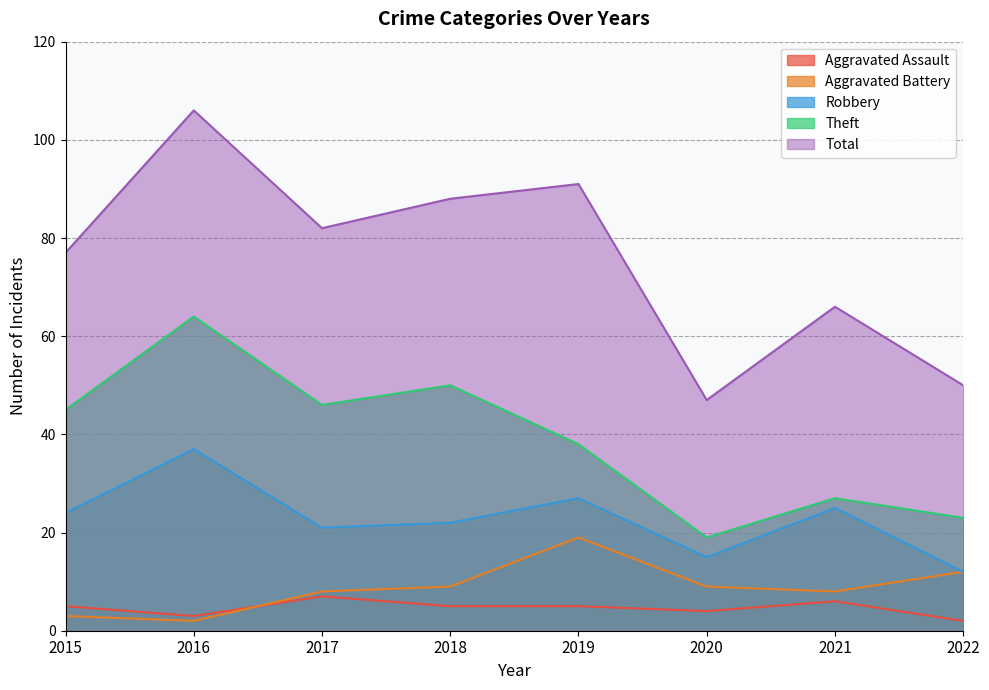

What is the difference between the Aggravated Battery values at 2020 and 2019?

10